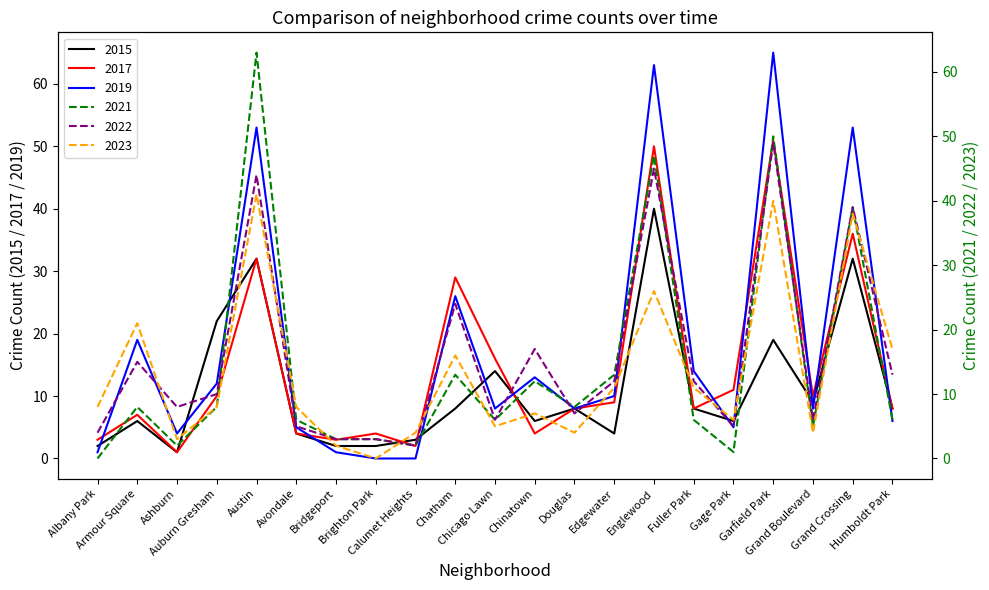

At which category does 2022 reach its first local peak?

Armour Square